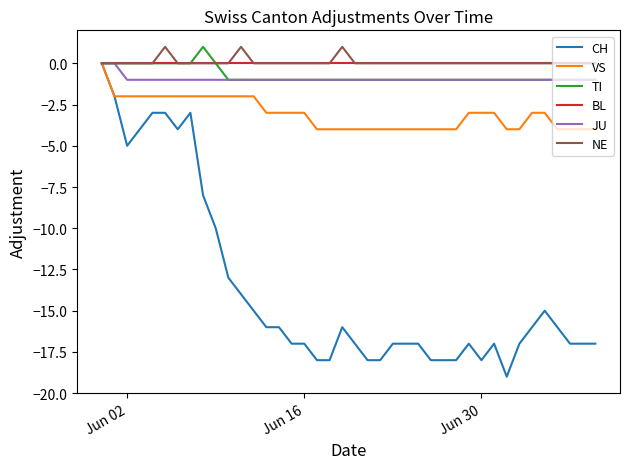

What is the smallest value displayed?

-19